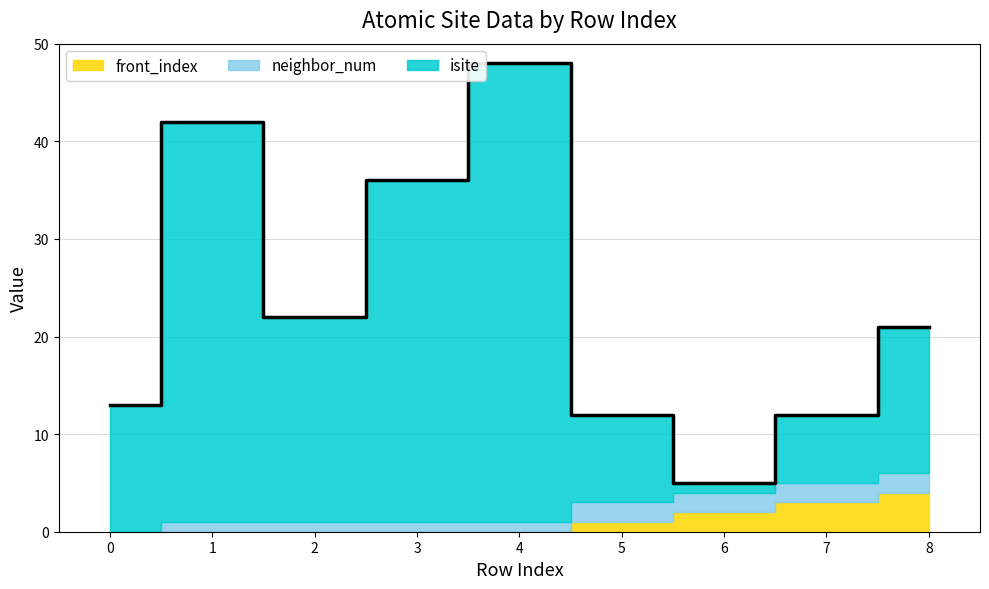

What is the value of the isite point at the 7th from the left?

1